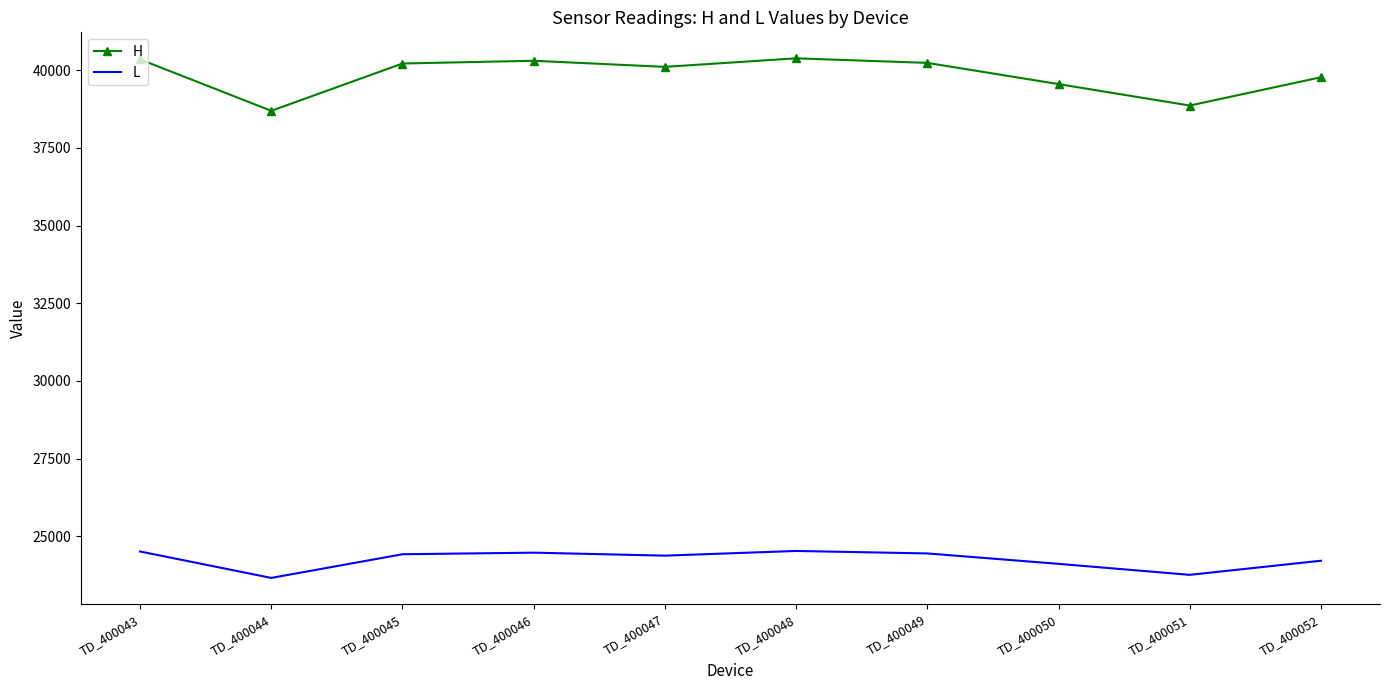

List the series in order of their peak value, highest first.

H, L